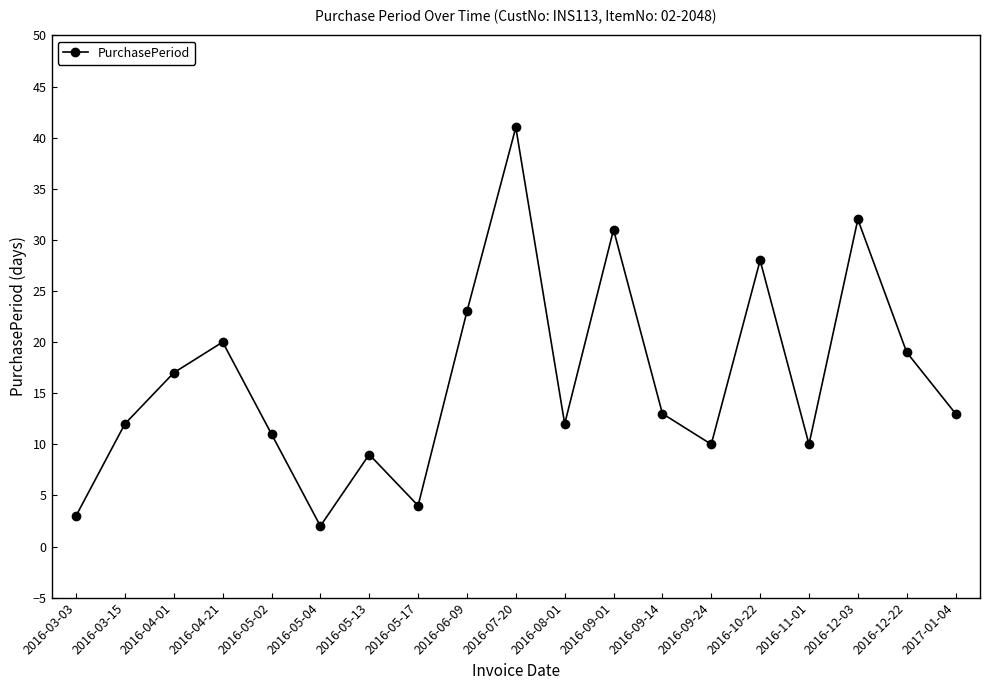

What is the ratio of the value at 2016-11-01 to the value at 2016-10-22?

0.4